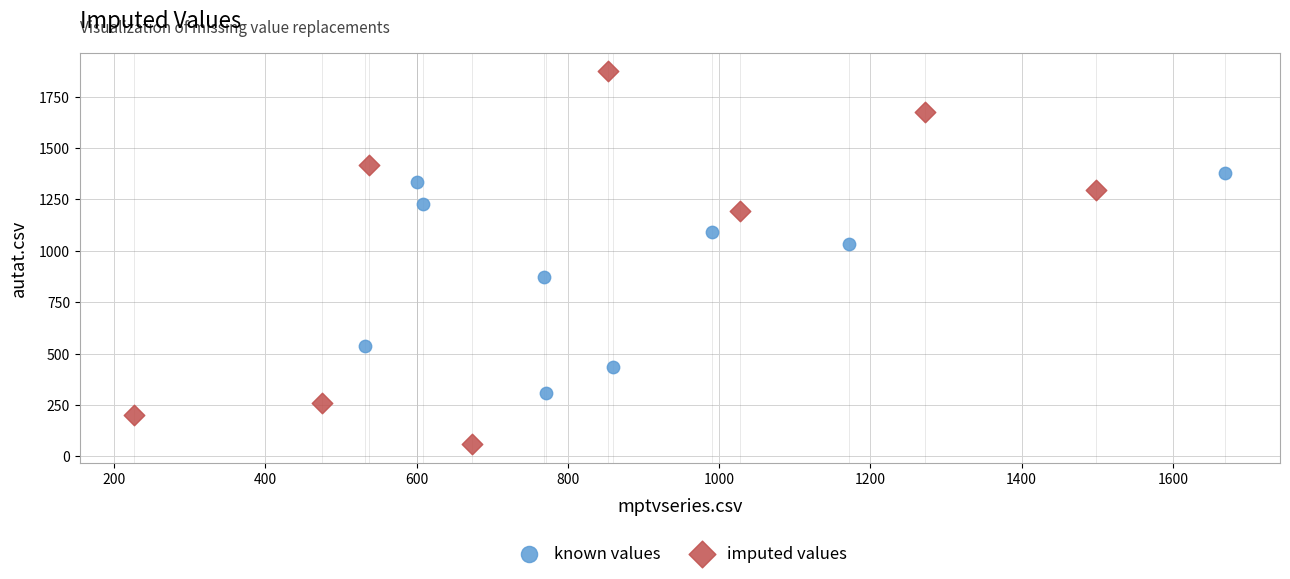

Which series contains the lowest Y value?

imputed values